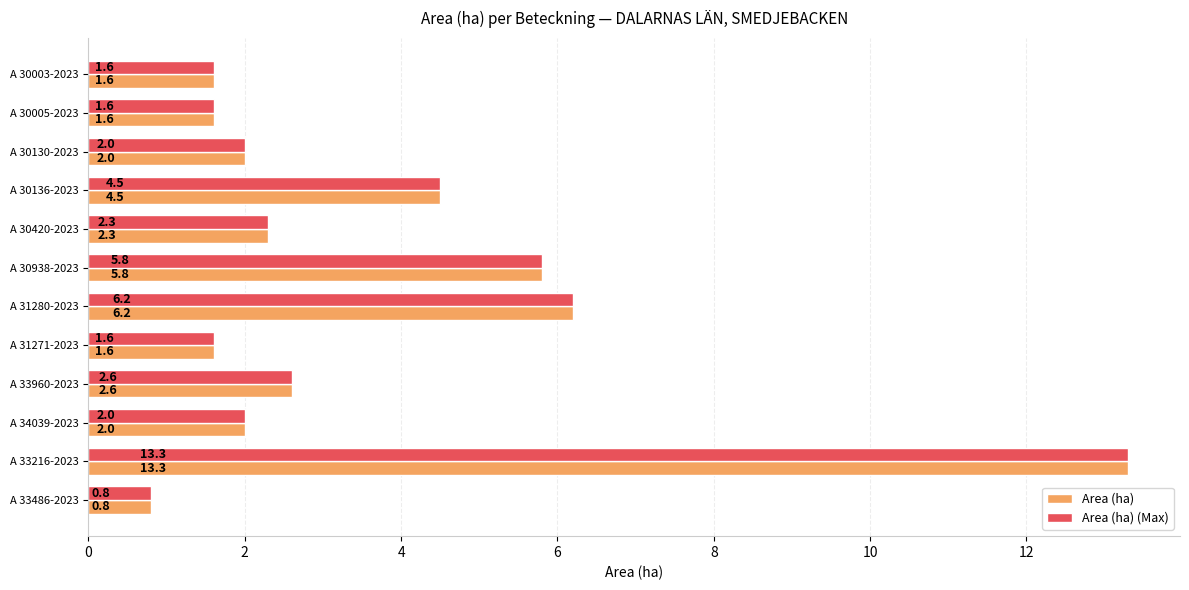

Is the value of Area (ha) (Max) at A 30130-2023 greater than the value of Area (ha) at A 30005-2023?

Yes